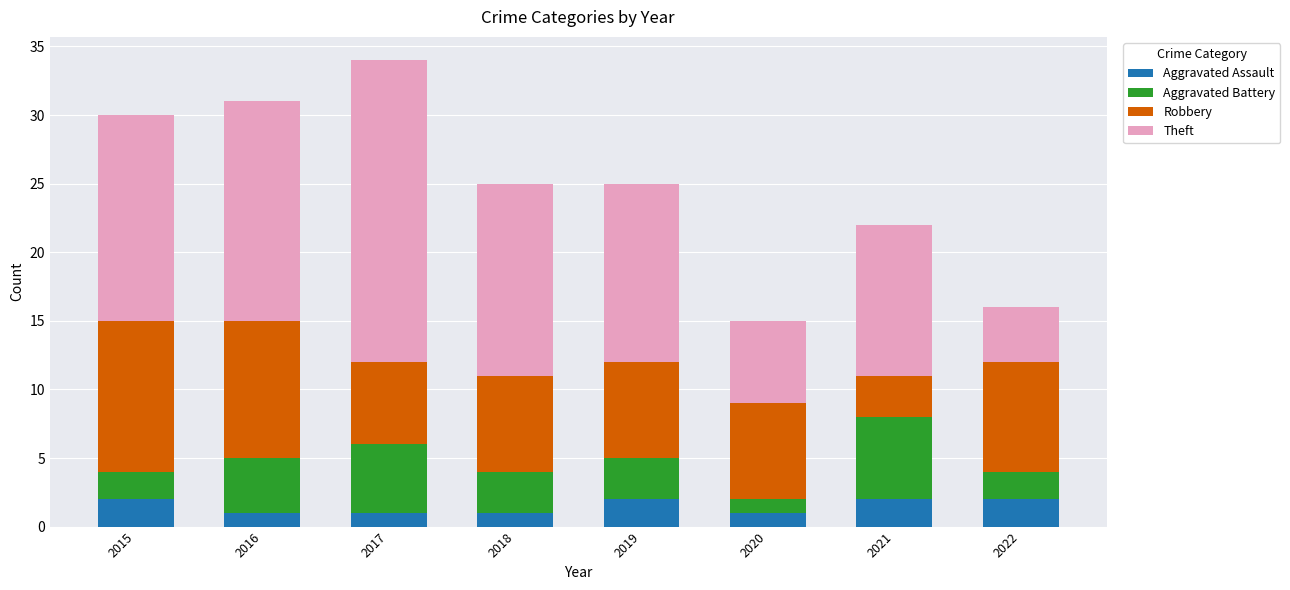

The Aggravated Assault series shows 1 at 2020. True or false?

True